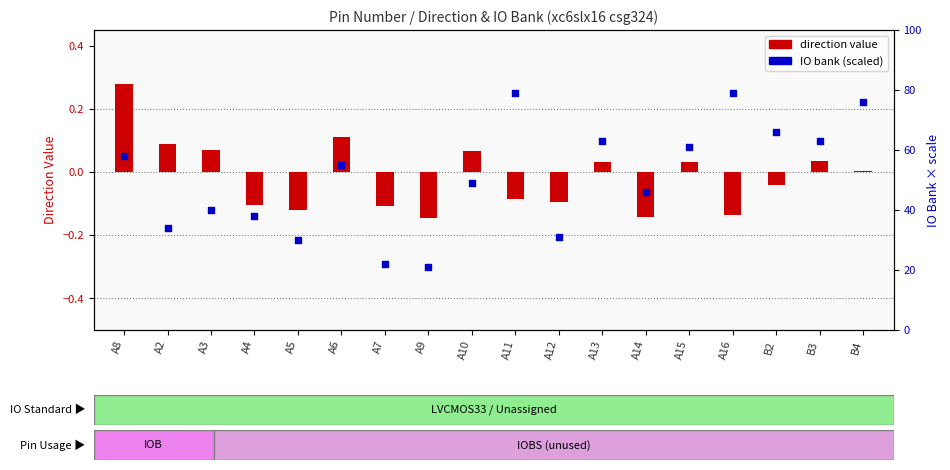

Which series reaches the minimum Y coordinate?

IO direction value